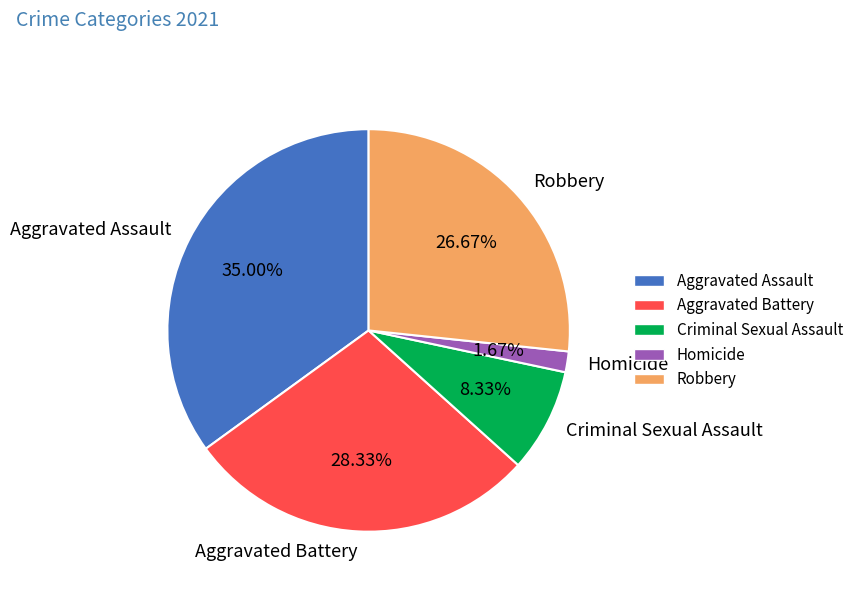

How many slices are in this pie chart?

5